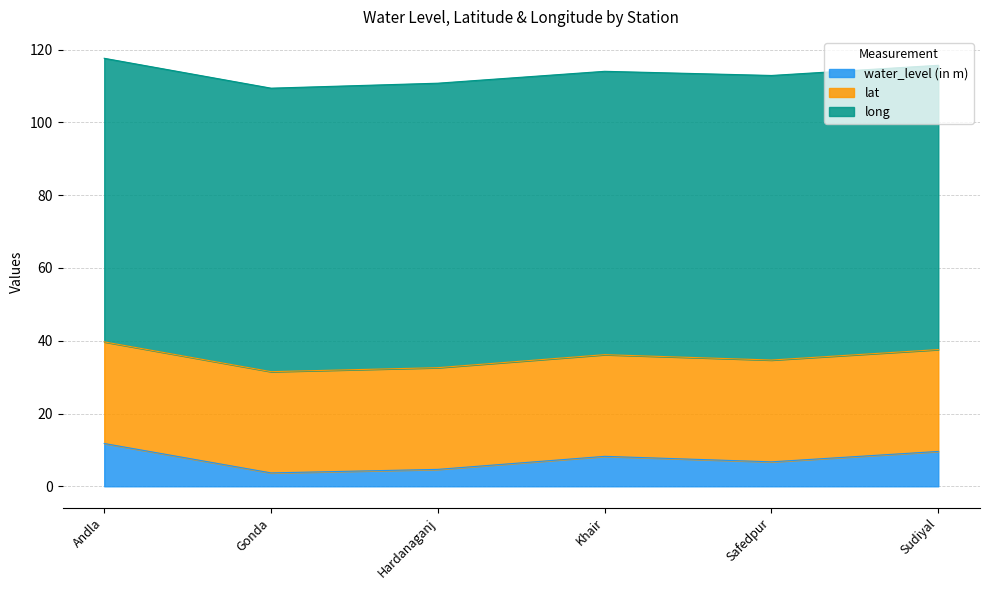

Which series has the widest spread of values?

water_level (in m)